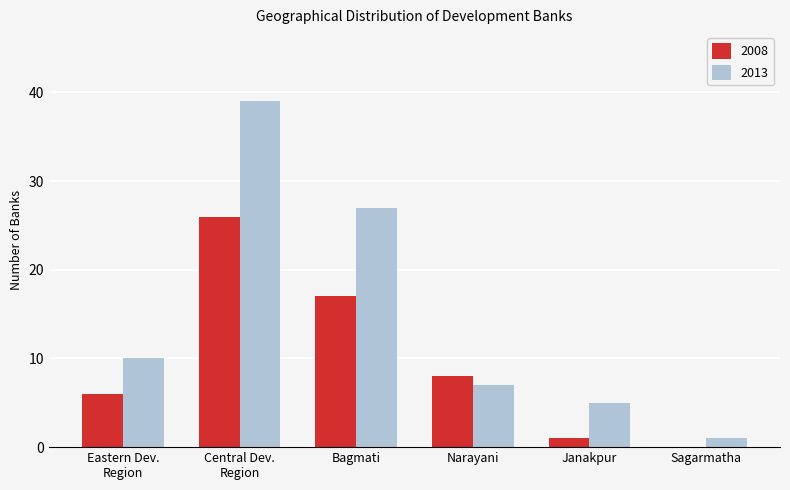

What is the greatest value displayed?

39